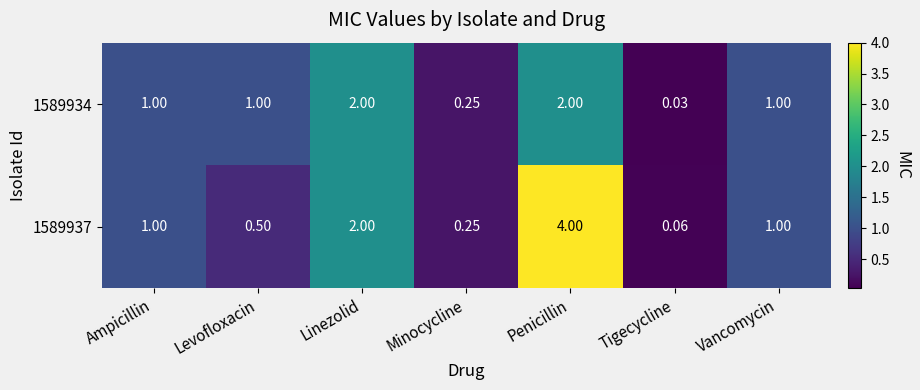

At how many categories does at least one series exceed 0?

7